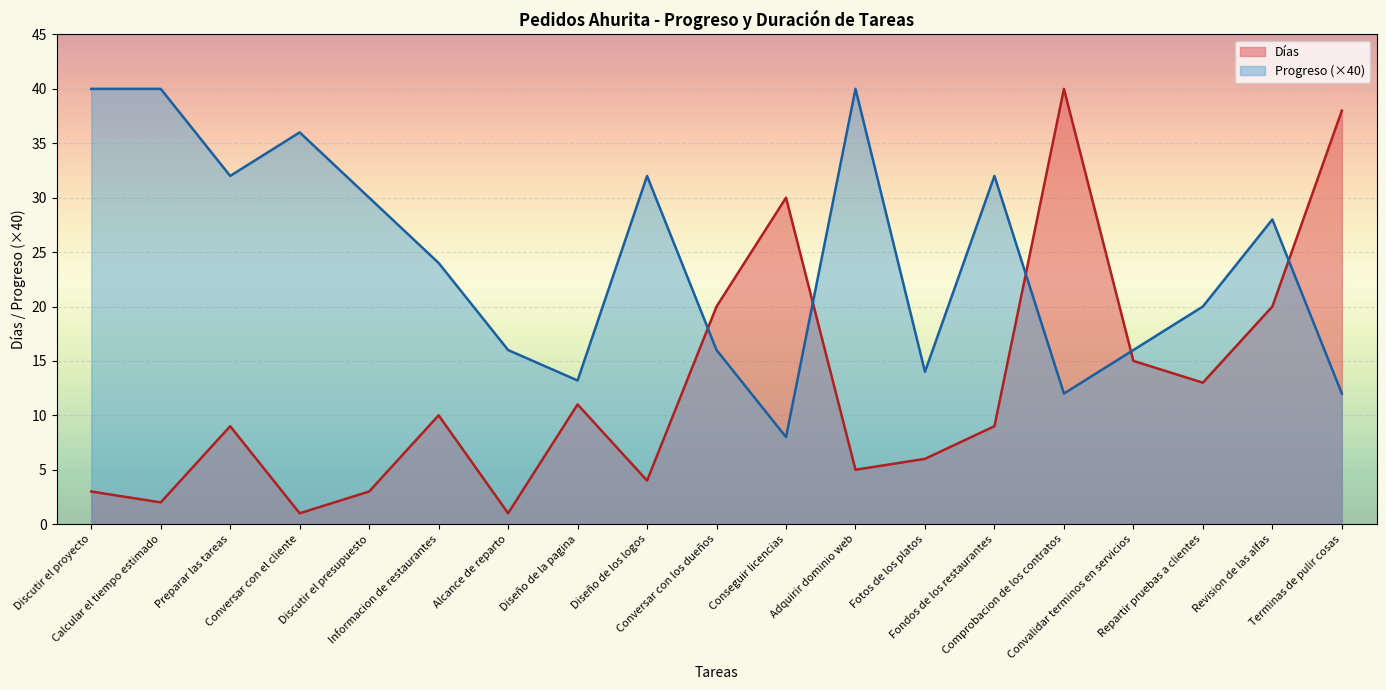

Which series changed the most between Calcular el tiempo estimado and Terminas de pulir cosas?

Días